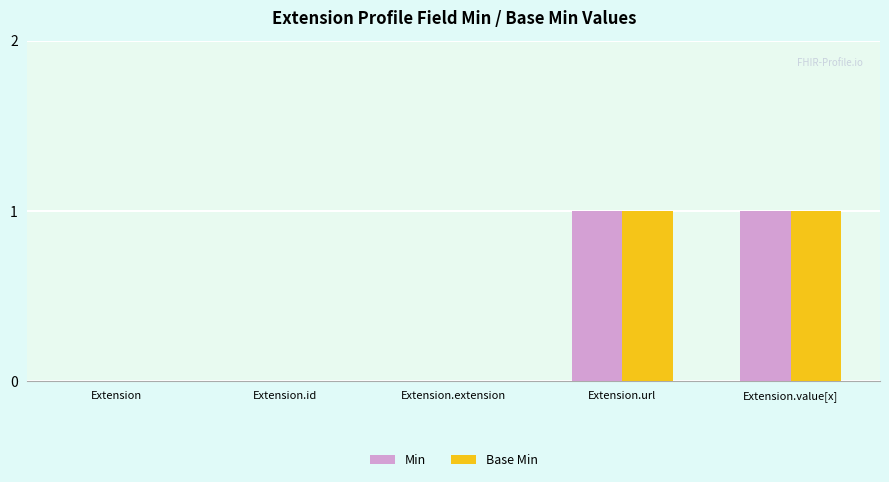

The Min series shows 2 at Extension.url. True or false?

False